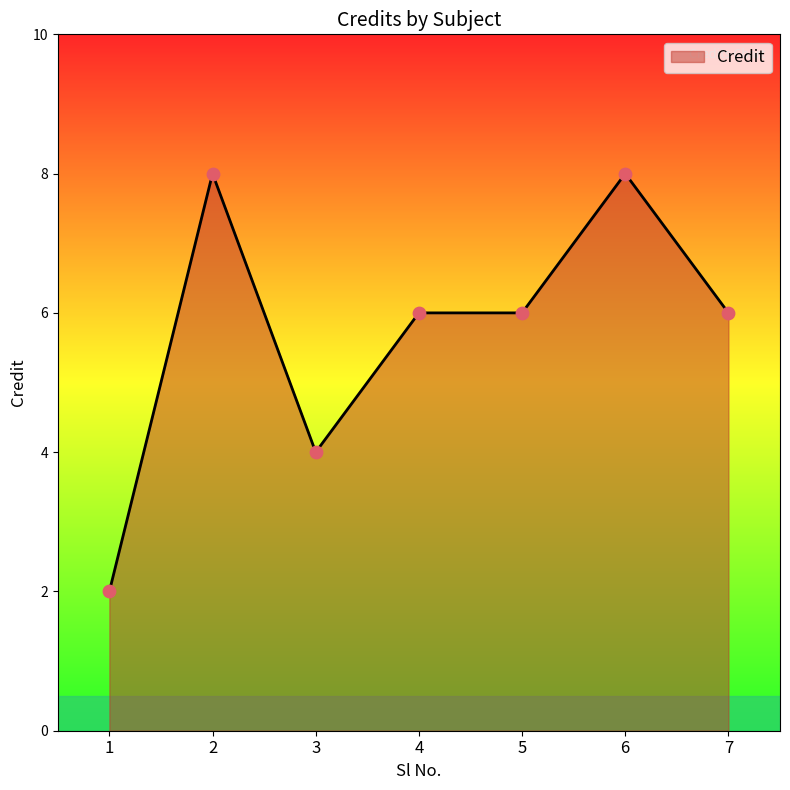

Approximately how many times larger is the value at 2 compared to 3?

2.0